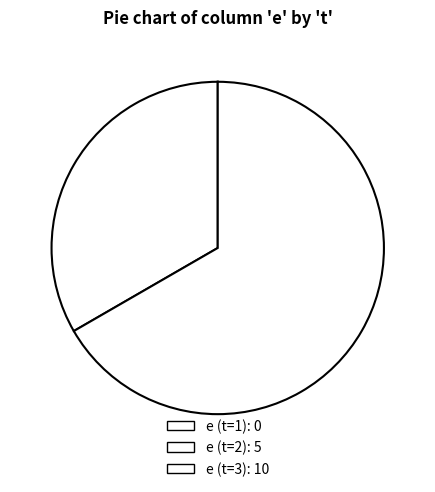

How many segments does this pie chart have?

3